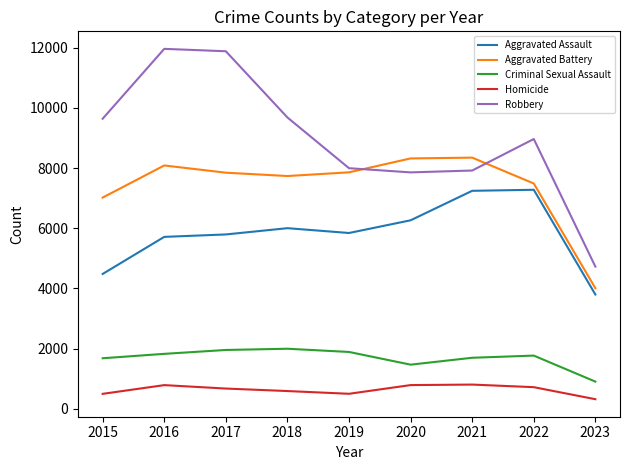

Which series has the largest total across all categories?

Robbery